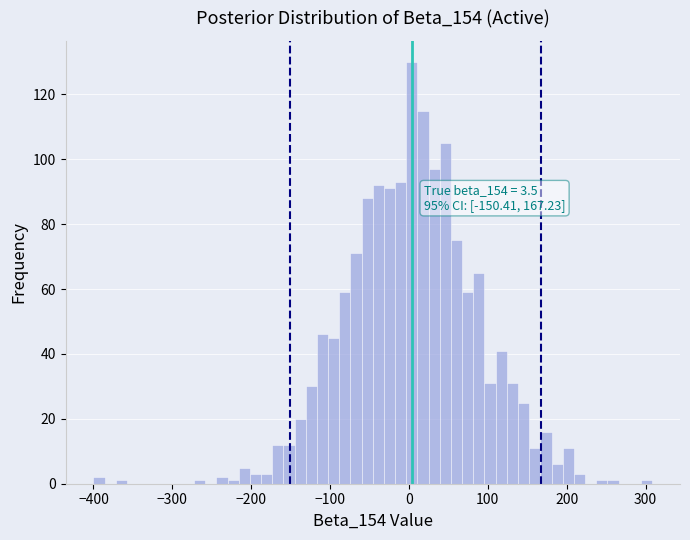

Around what value on the x-axis is the tallest bar? Give the approximate position of its centre, as read against the axis.

0